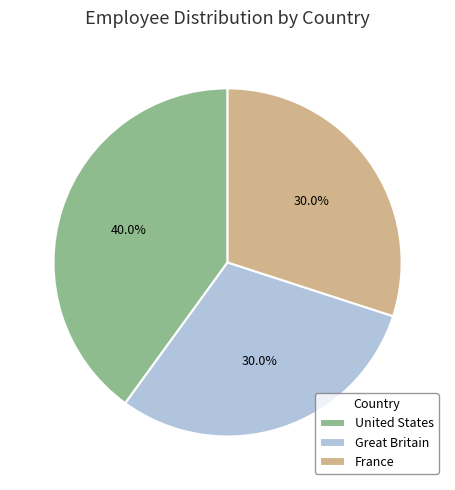

Does any single category account for the majority?

No